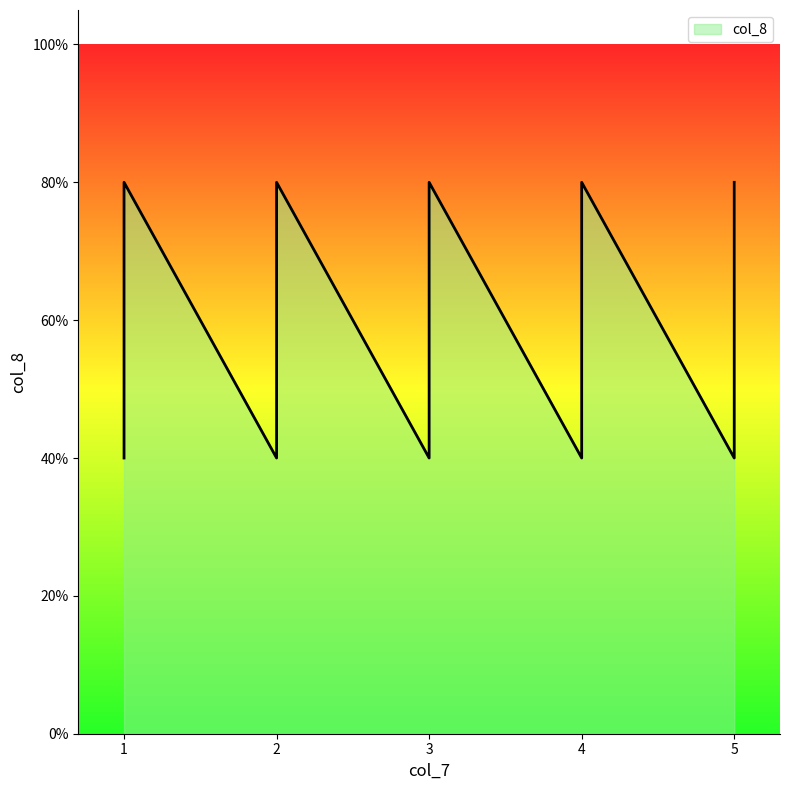

What is the value of the 6th point from the left?

0.4